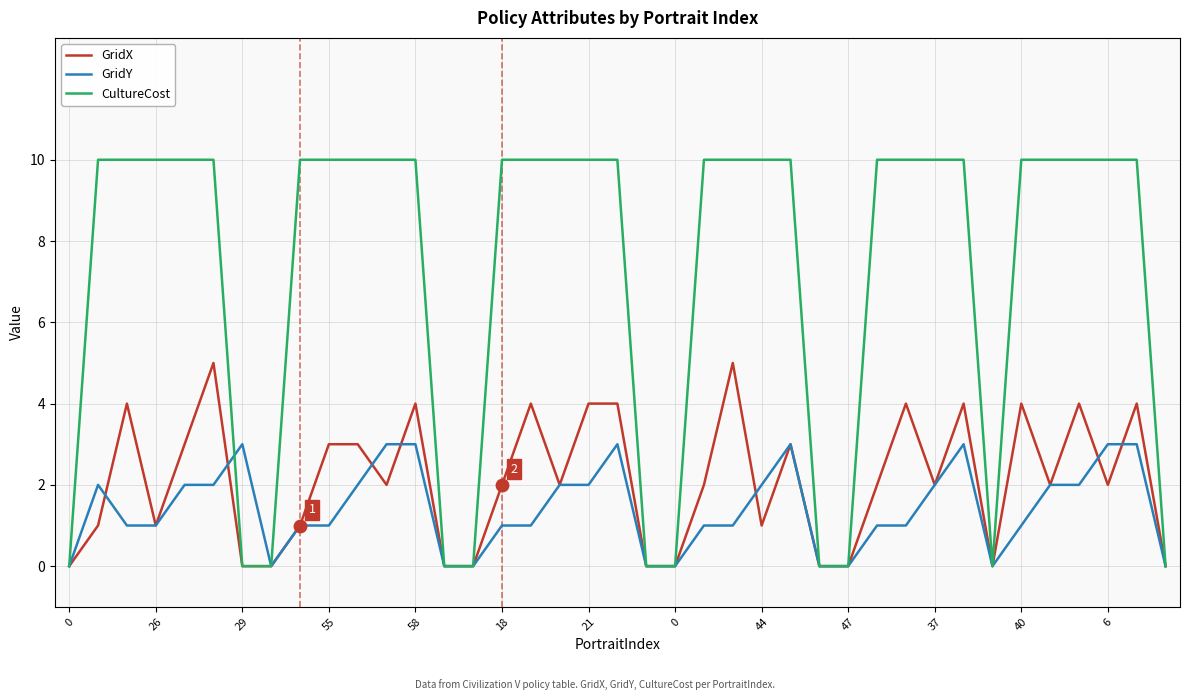

Which series has the largest range (max minus min)?

CultureCost